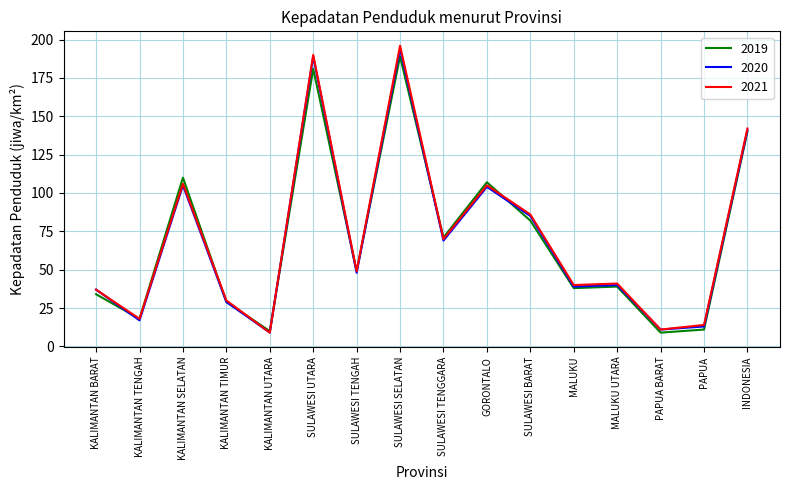

True or false: 2021 has more than 0 interior local peaks.

True